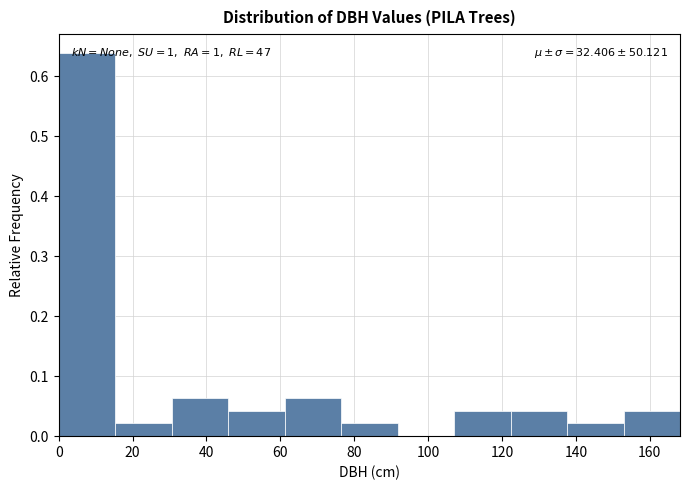

Over which range of the x-axis is the bar tallest?

0 to 16